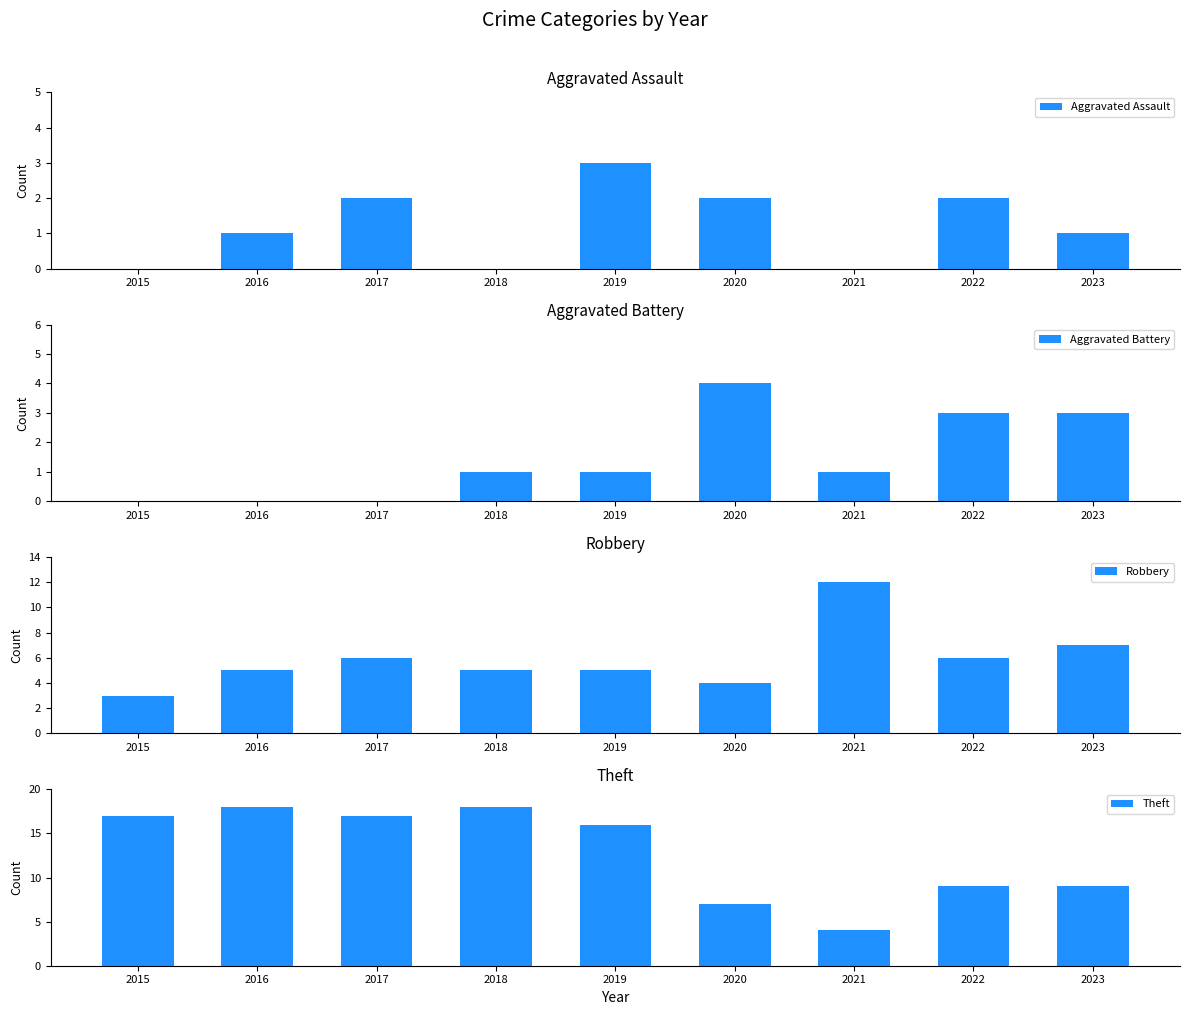

How many data points in Theft are above 16?

4